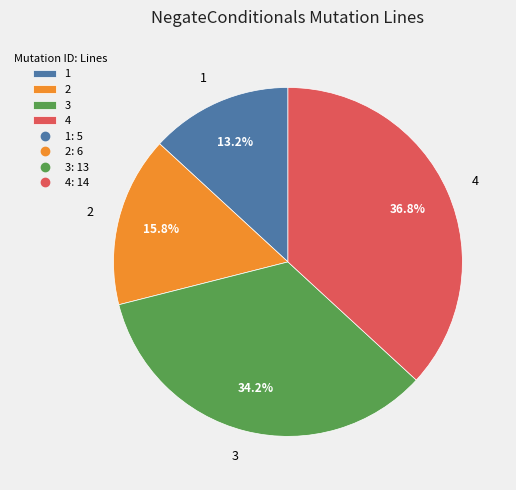

What is the ratio of the value at 3 to the value at 1?

2.6